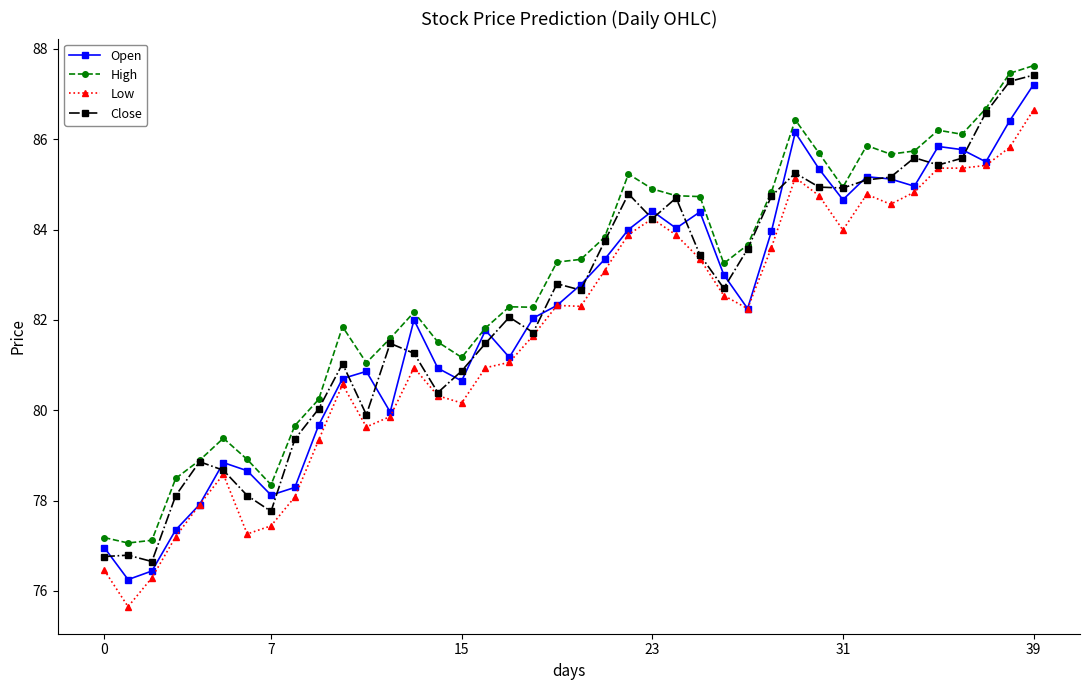

True or false: High and Low intersect in this chart.

False